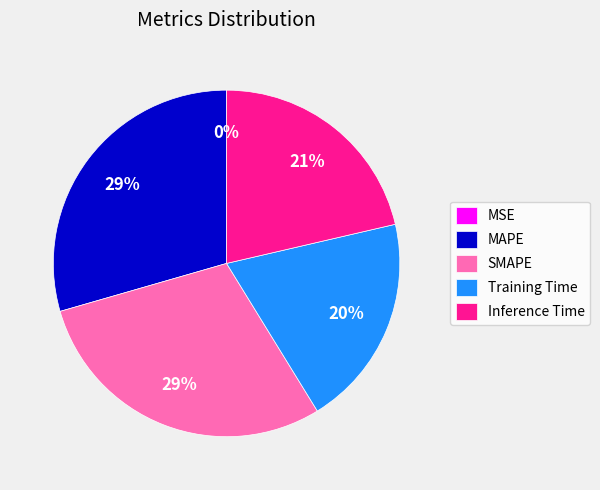

What percentage is the Training Time slice, to the nearest percent?

20%